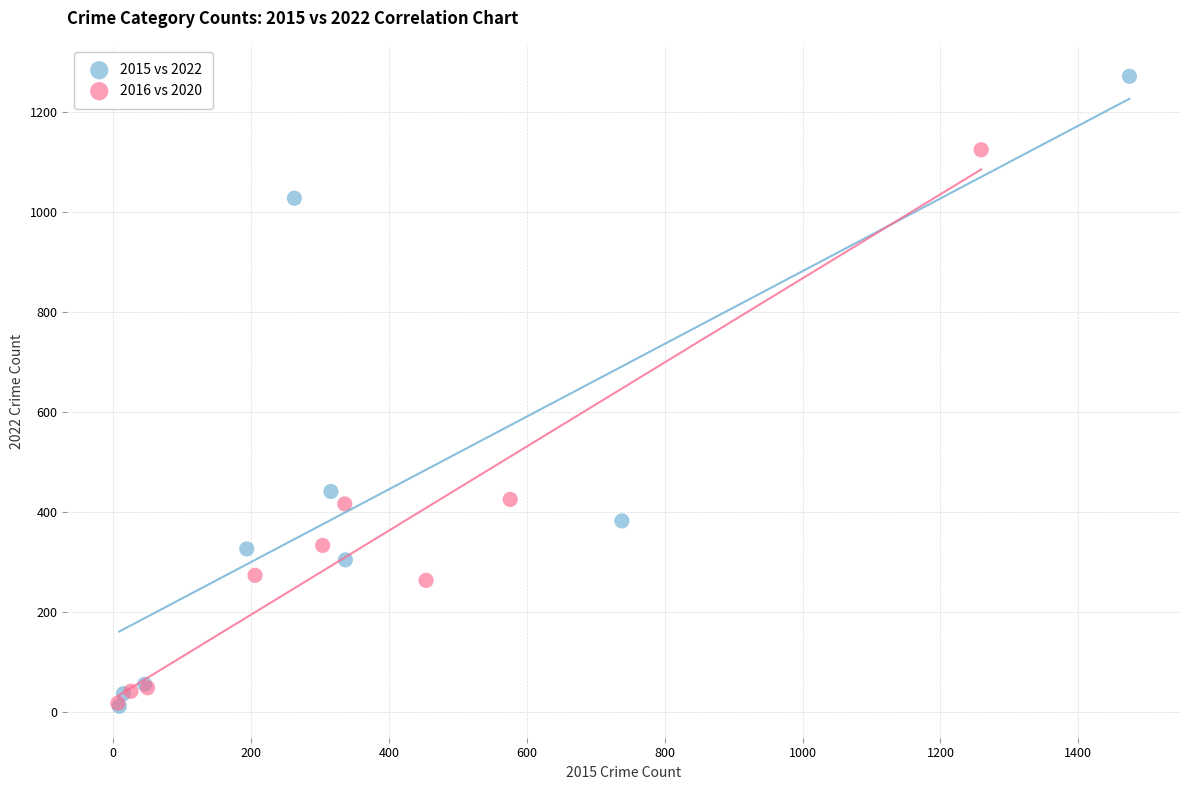

Which series has the largest Y range (max minus min)?

2015 vs 2022